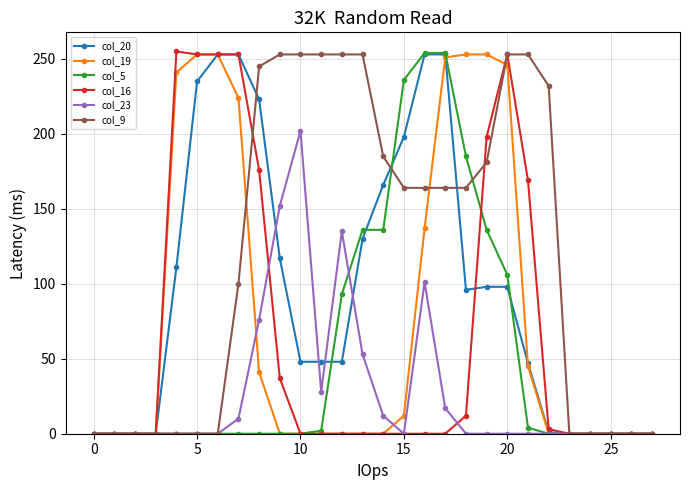

Does the chart display data point markers on the line(s)?

Yes